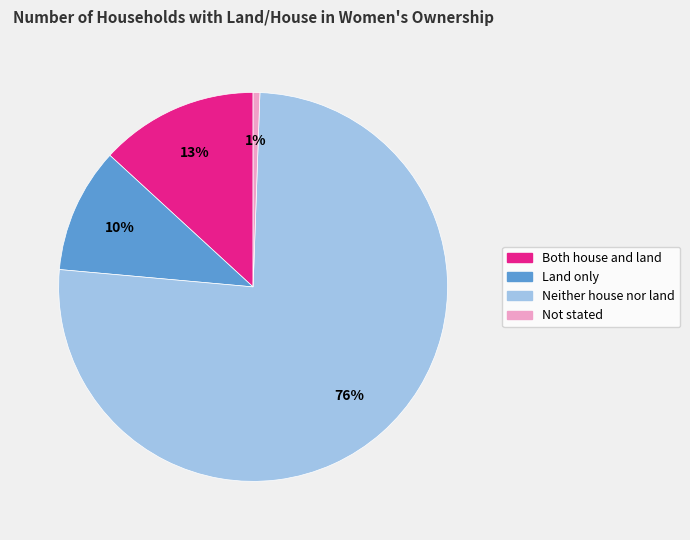

Is there a majority slice in this chart?

Yes